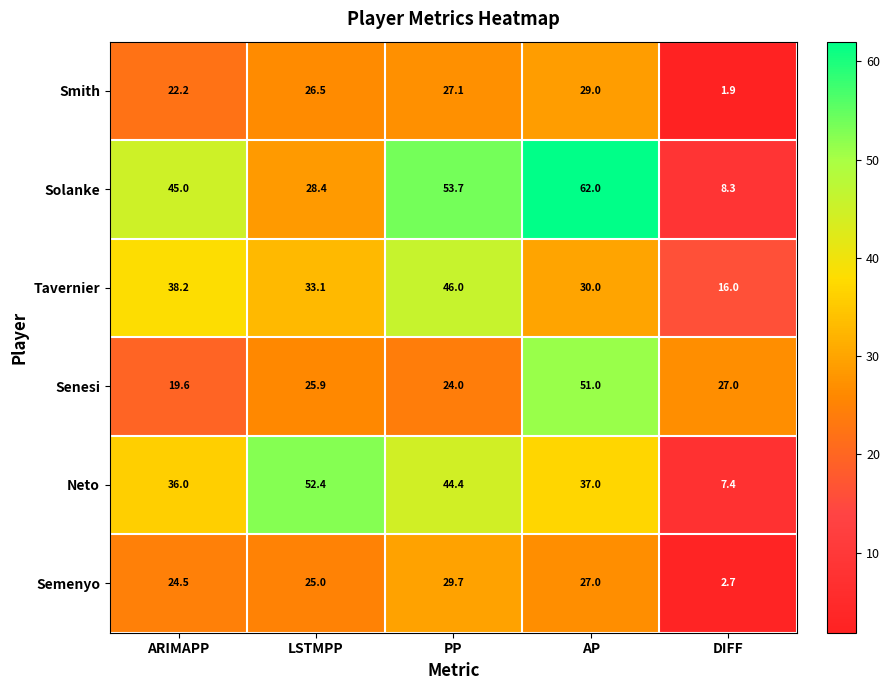

Read the Senesi value at LSTMPP.

25.9